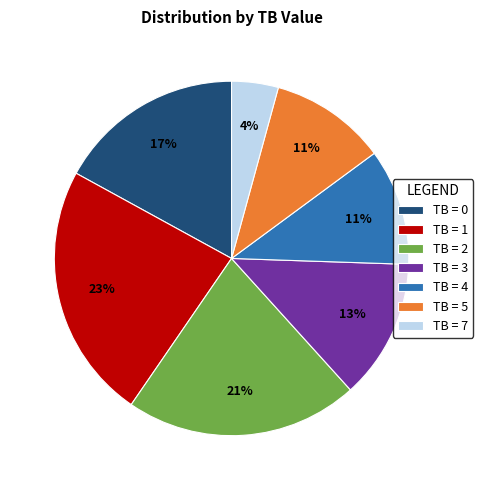

Which has a higher value, TB = 3 or TB = 5?

TB = 3